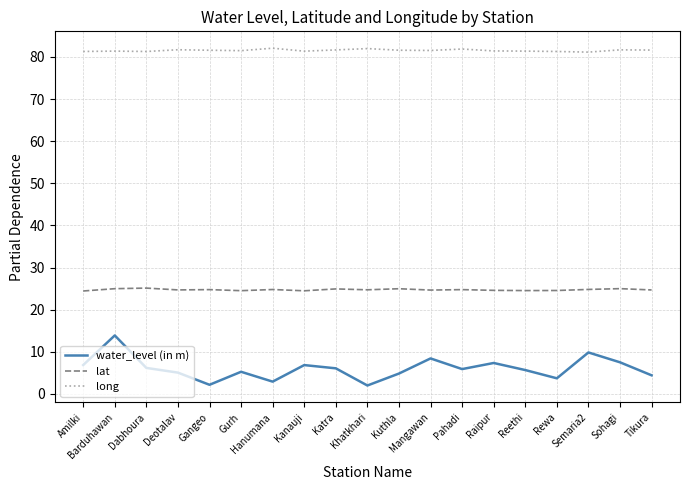

Rank the series by their average value, from lowest to highest.

water_level (in m), lat, long